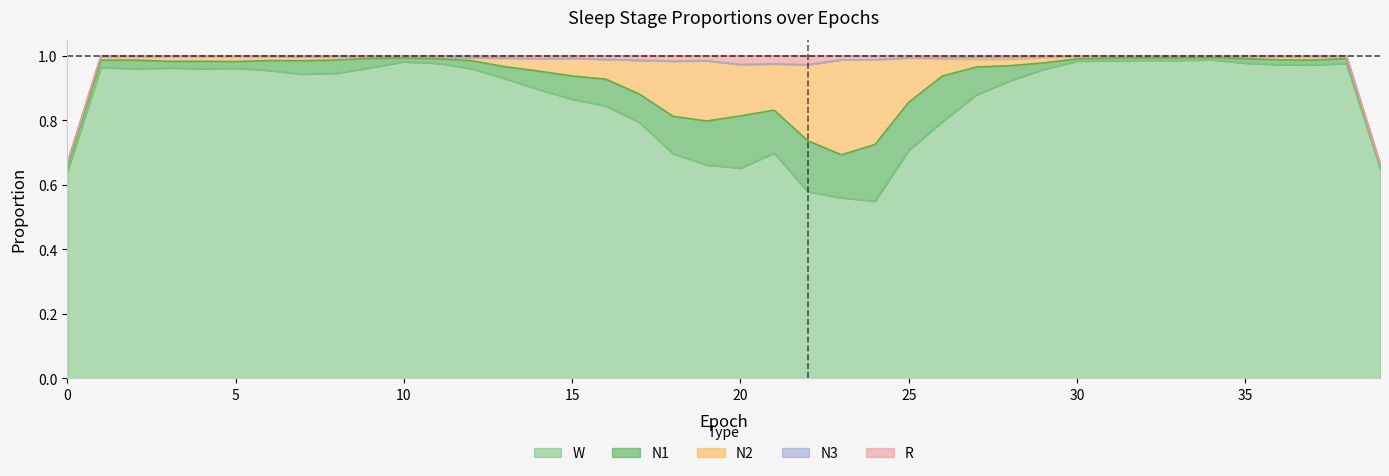

What is the maximum value shown in the chart?

1.0